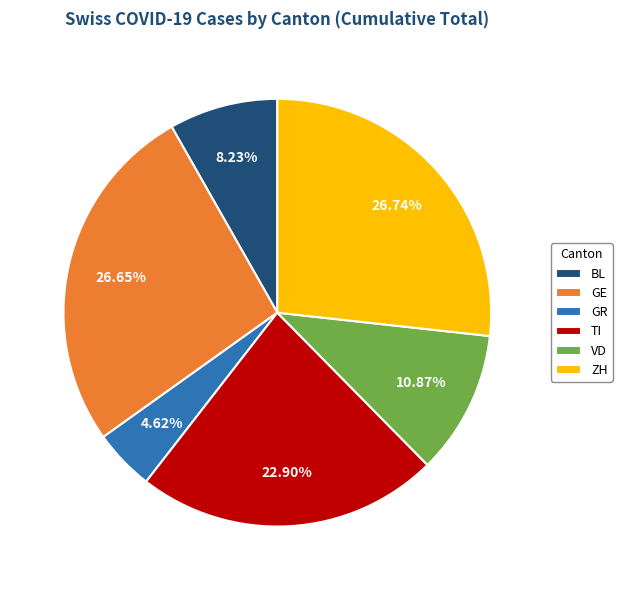

Which has a higher value, GR or VD?

VD